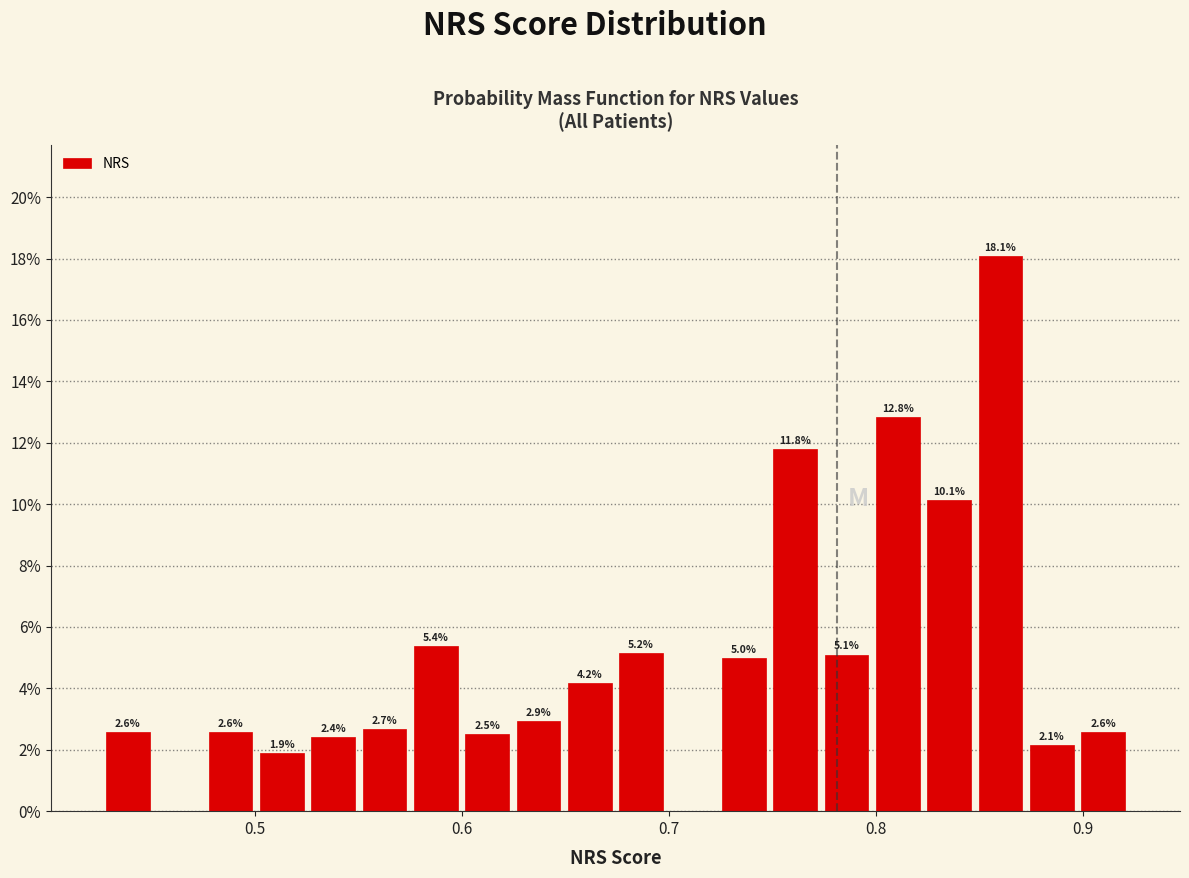

Read against the x-axis, roughly where is the centre of the tallest bar?

0.86